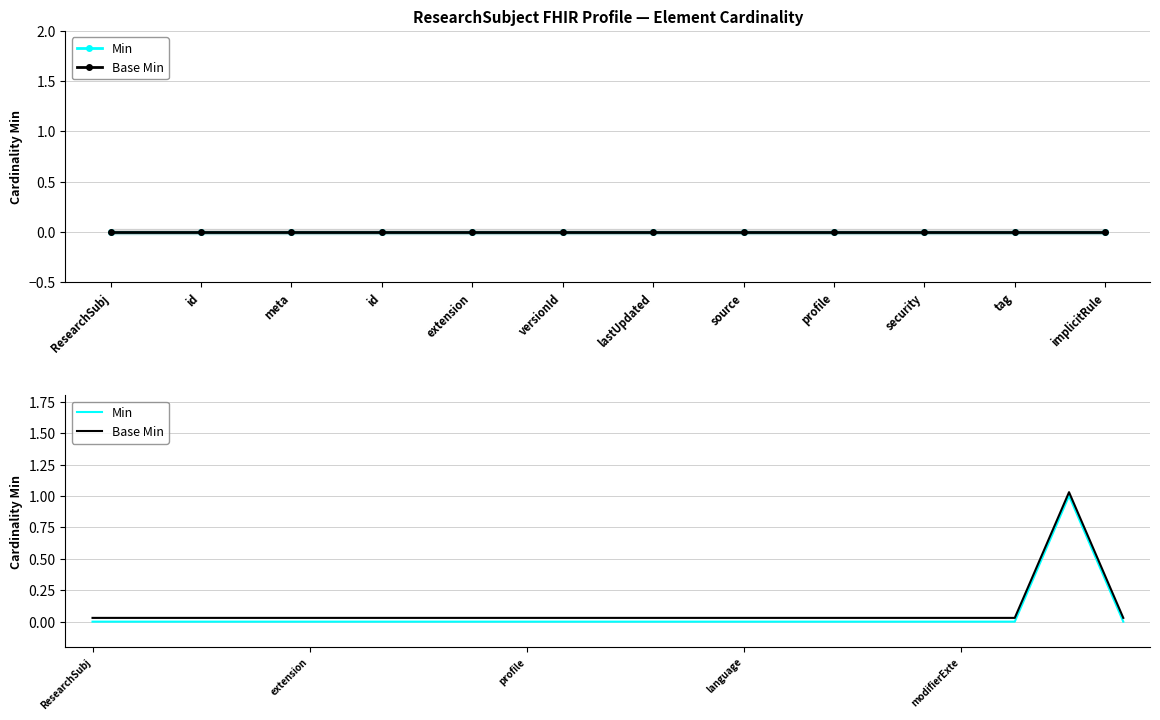

Reading right to left, list all the values displayed in this chart.

Min: 0.0	1.0	0.0	0.0	0.0	0.0	0.0	0.0	0.0	0.0	0.0	0.0	0.0	0.0	0.0	0.0	0.0	0.0	0.0	0.0
Base Min: 0.0	1.0	0.0	0.0	0.0	0.0	0.0	0.0	0.0	0.0	0.0	0.0	0.0	0.0	0.0	0.0	0.0	0.0	0.0	0.0